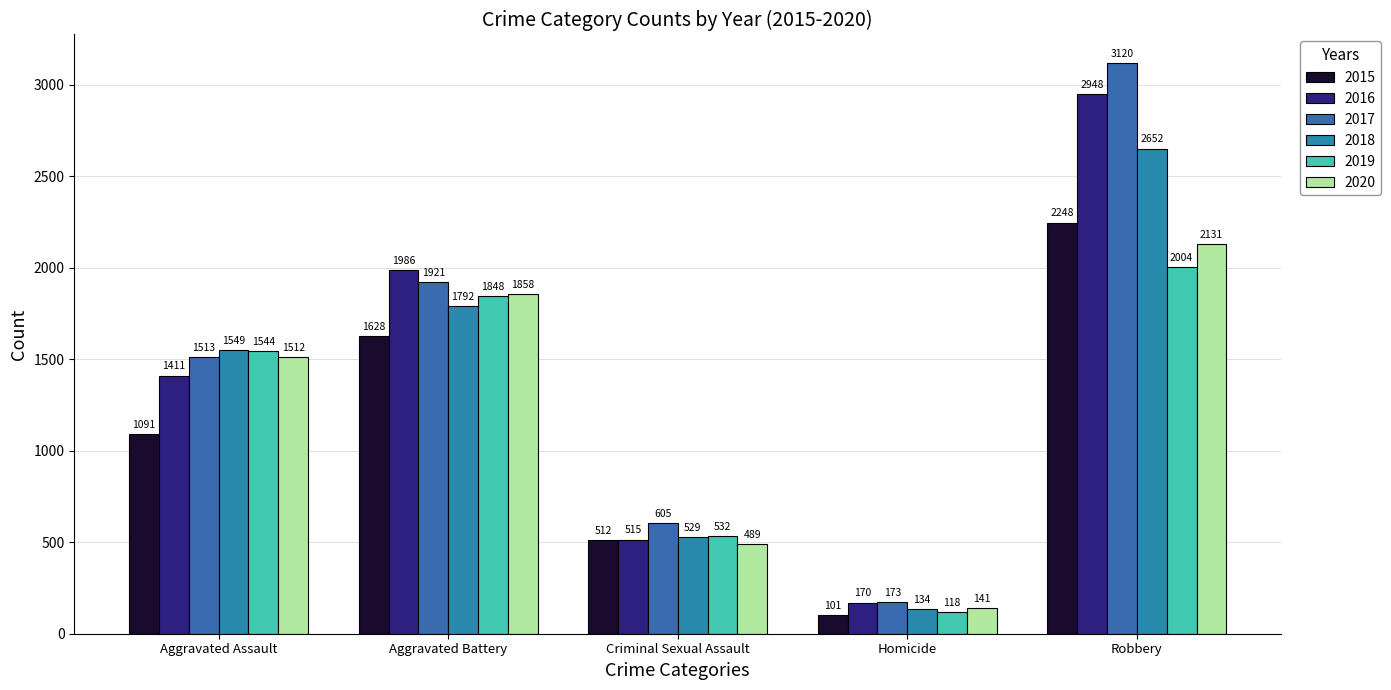

Rank the series by their maximum value, from lowest to highest.

2019, 2020, 2015, 2018, 2016, 2017